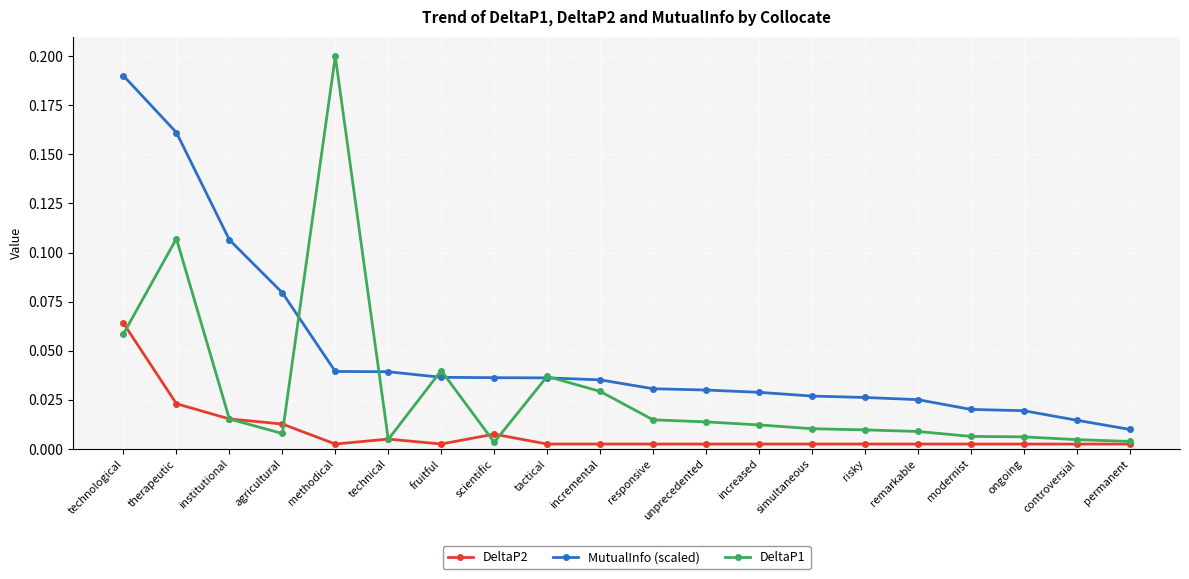

Rank the series by their average value, from highest to lowest.

MutualInfo (scaled), DeltaP1, DeltaP2